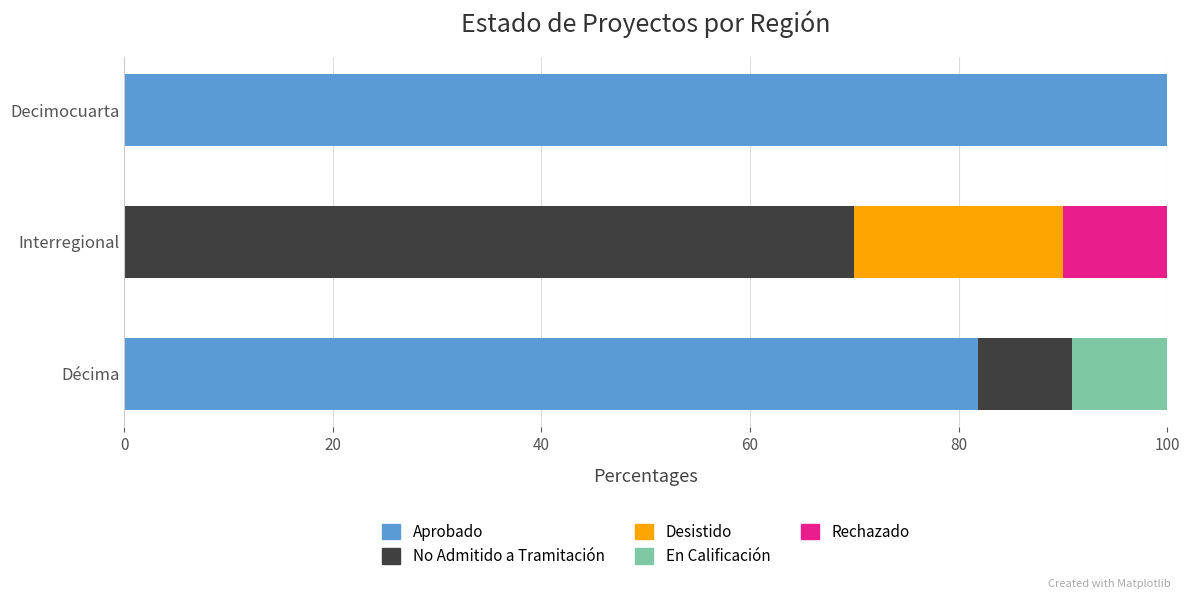

At which label is Aprobado closest to 50?

Décima